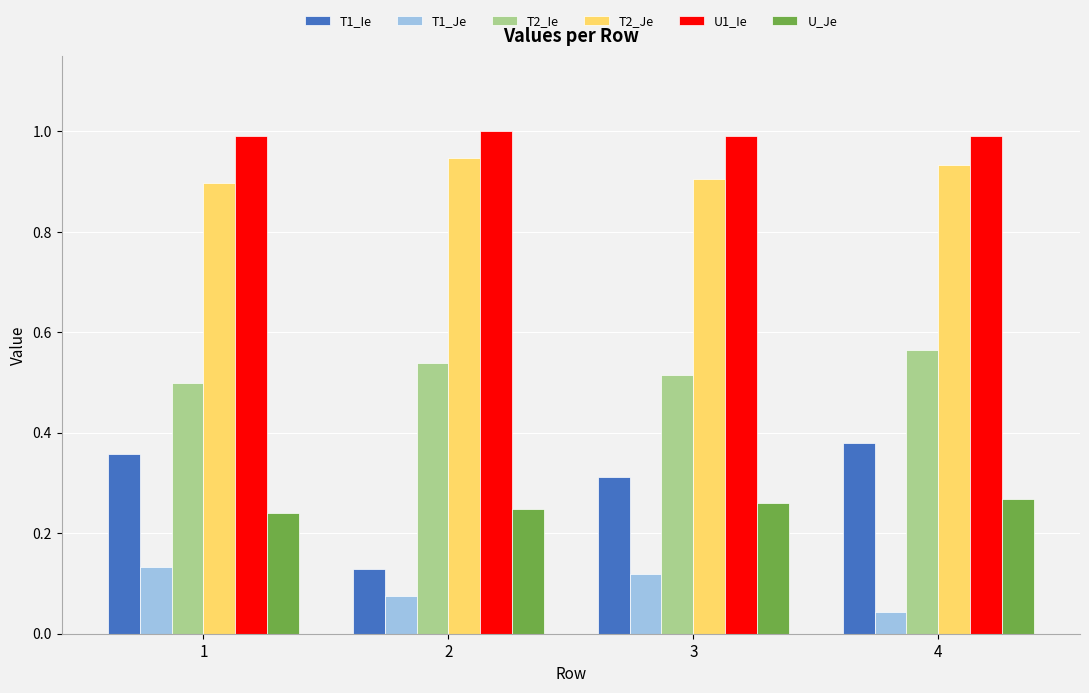

What is the sum of the T1_Ie values at 3 and 1?

0.7